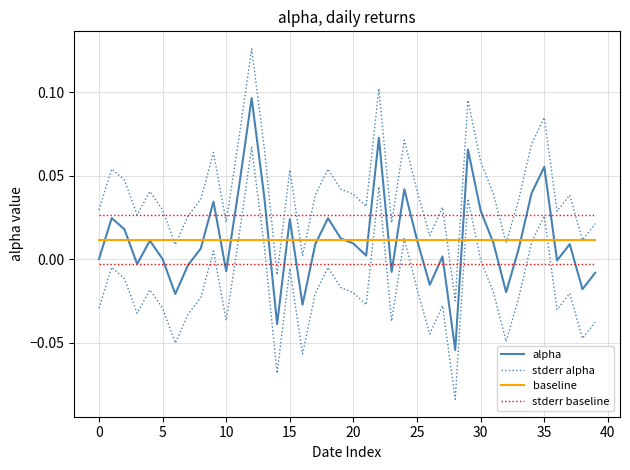

Is the value of baseline at 22 greater than the value of stderr baseline at 39?

No